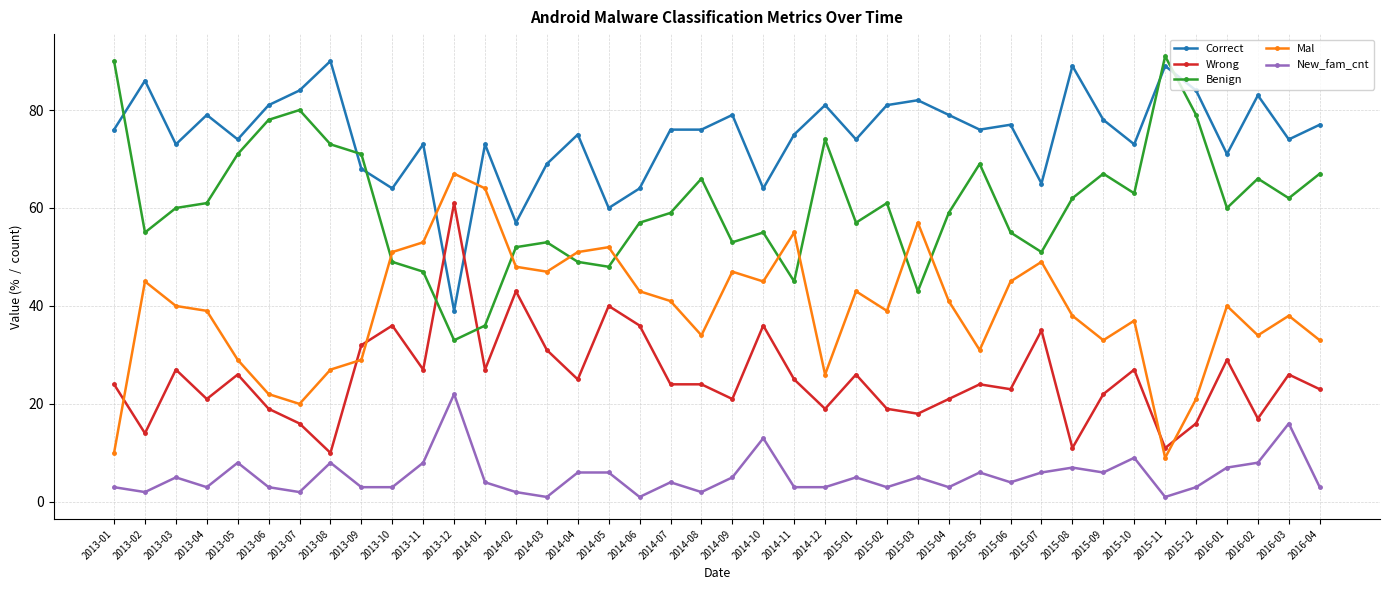

What is the difference between the highest and lowest values at 2016-03?

58